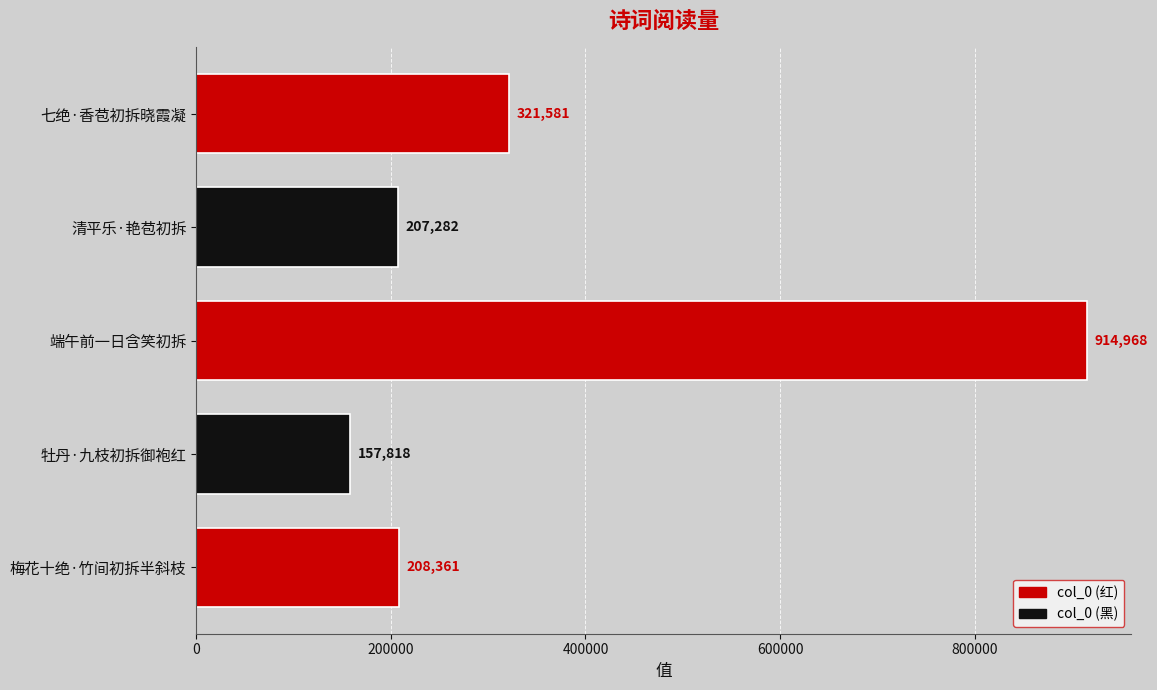

Are the bars horizontal?

Yes